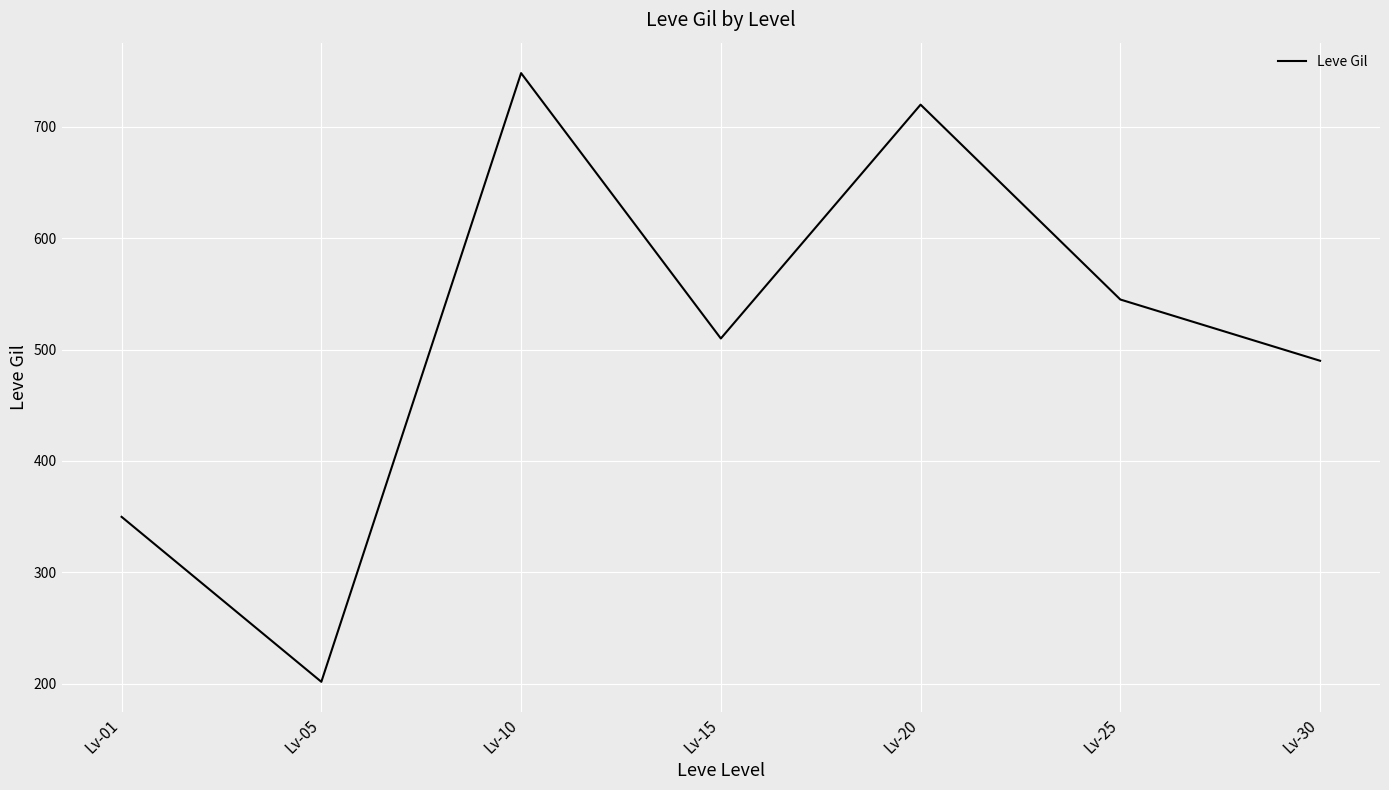

Reading right to left, what are all the values shown in this chart?

490.0	545.0	720.0	510.0	748.3	201.7	349.8